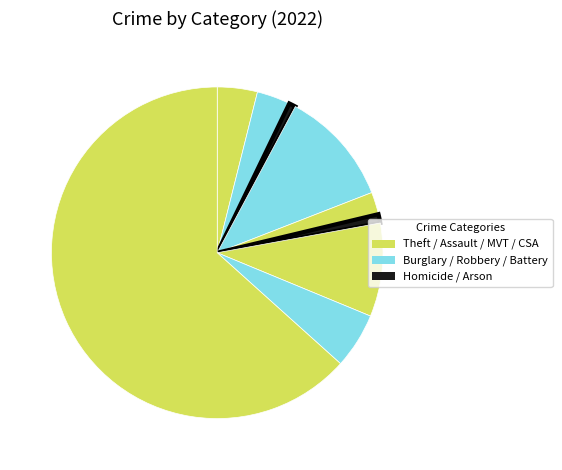

How many slices are in this pie chart?

9